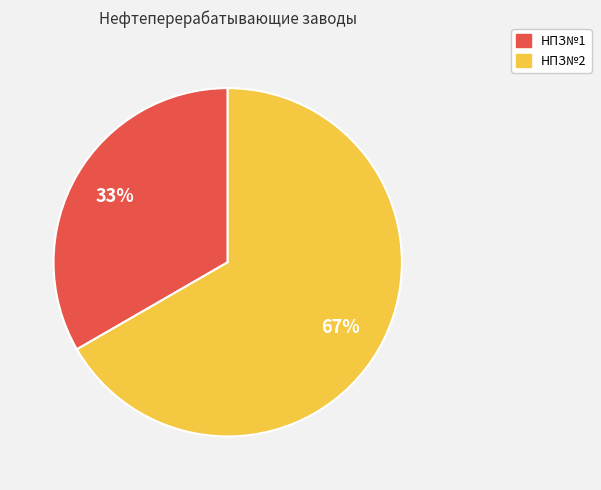

To the nearest percent, what is the average slice percentage?

50%